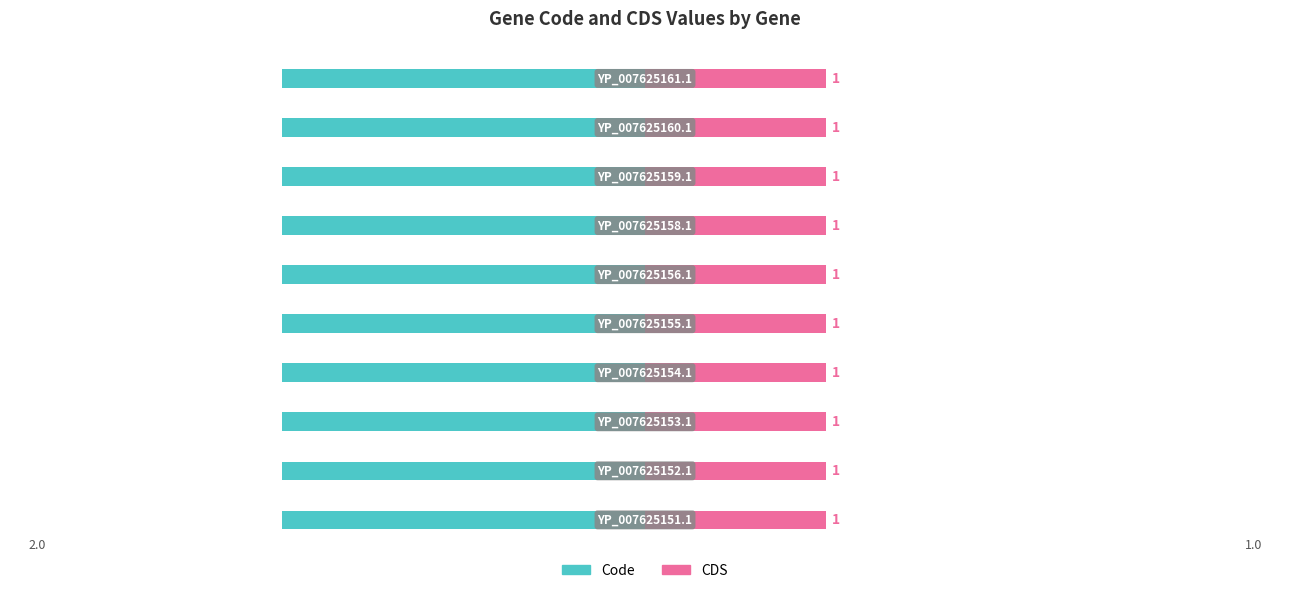

What is the minimum value shown in the chart?

1